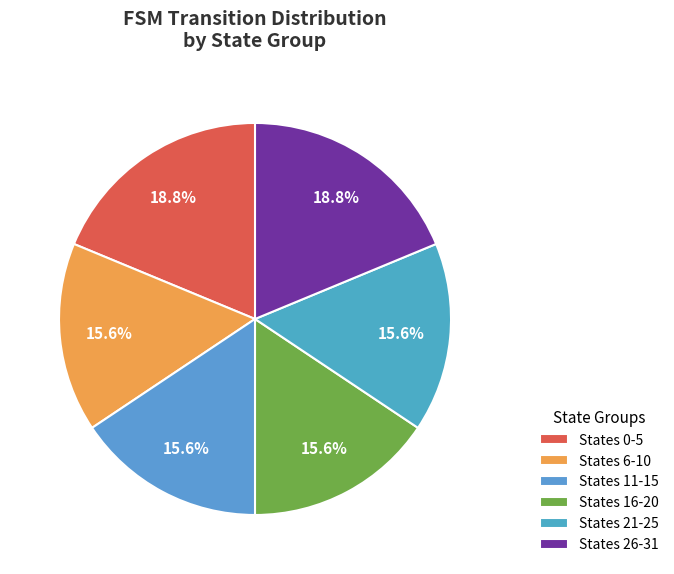

To the nearest percent, what is the difference between the largest and smallest slice percentages?

3%